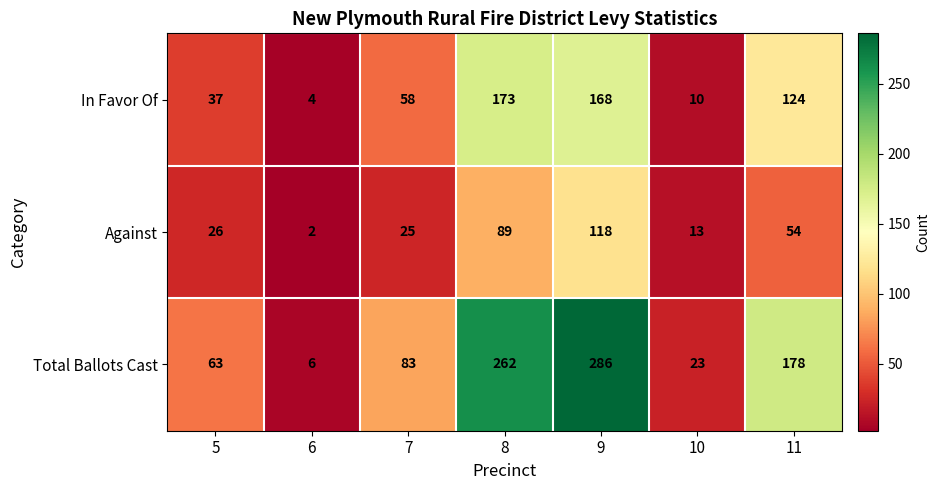

What is the difference between the maximum and minimum values in the Total Ballots Cast series?

280